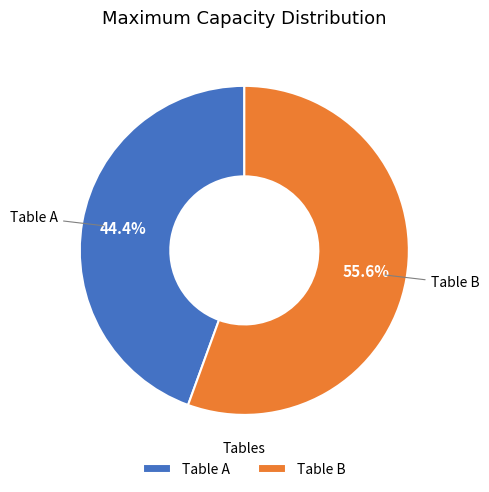

Does Table A represent more than half of the total?

No